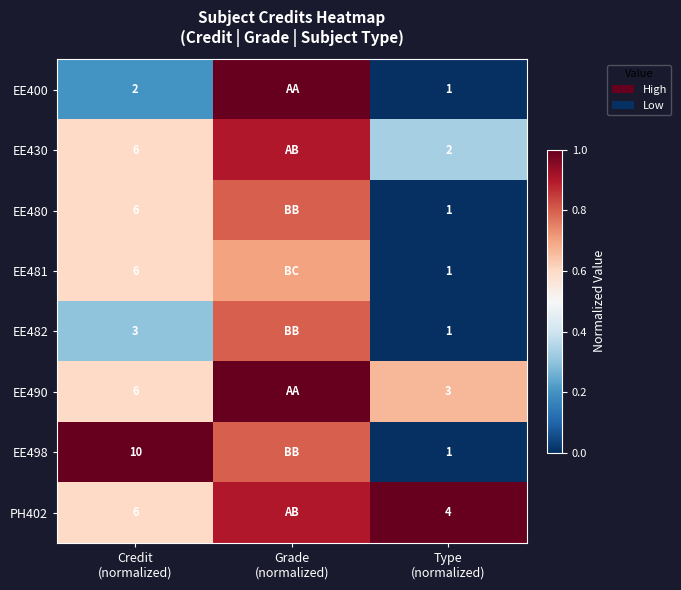

The PH402 series shows 0.6 at Grade (normalized). True or false?

False